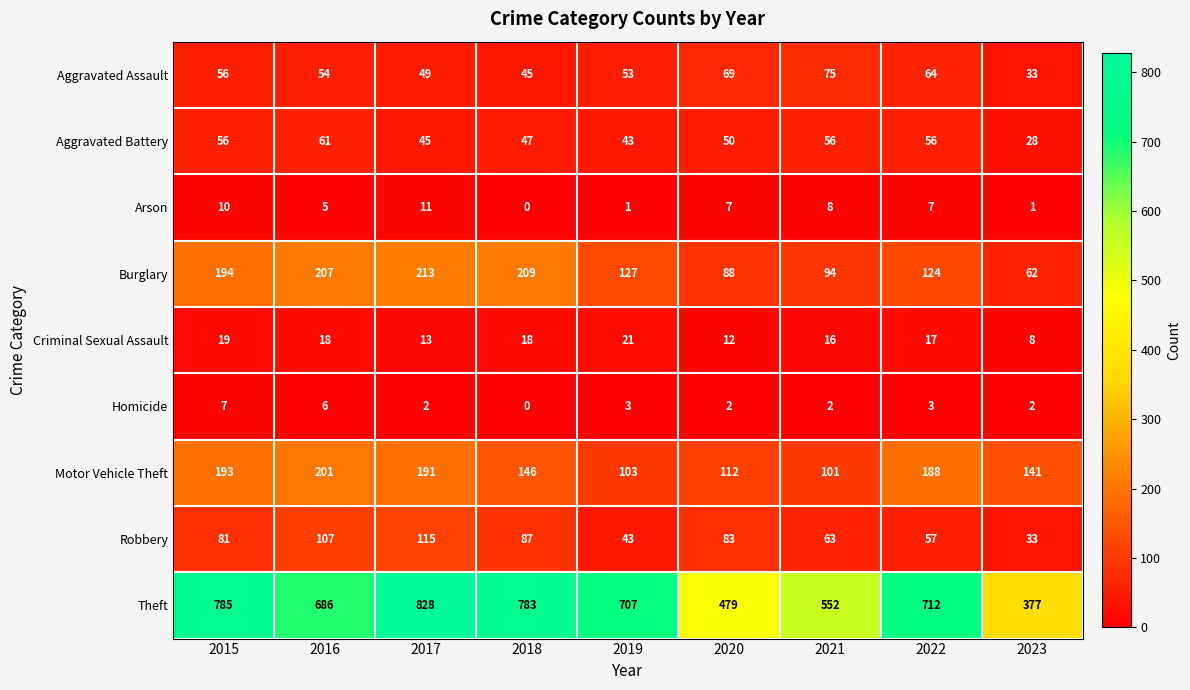

List the series in order of their peak value, highest first.

Theft, Burglary, Motor Vehicle Theft, Robbery, Aggravated Assault, Aggravated Battery, Criminal Sexual Assault, Arson, Homicide